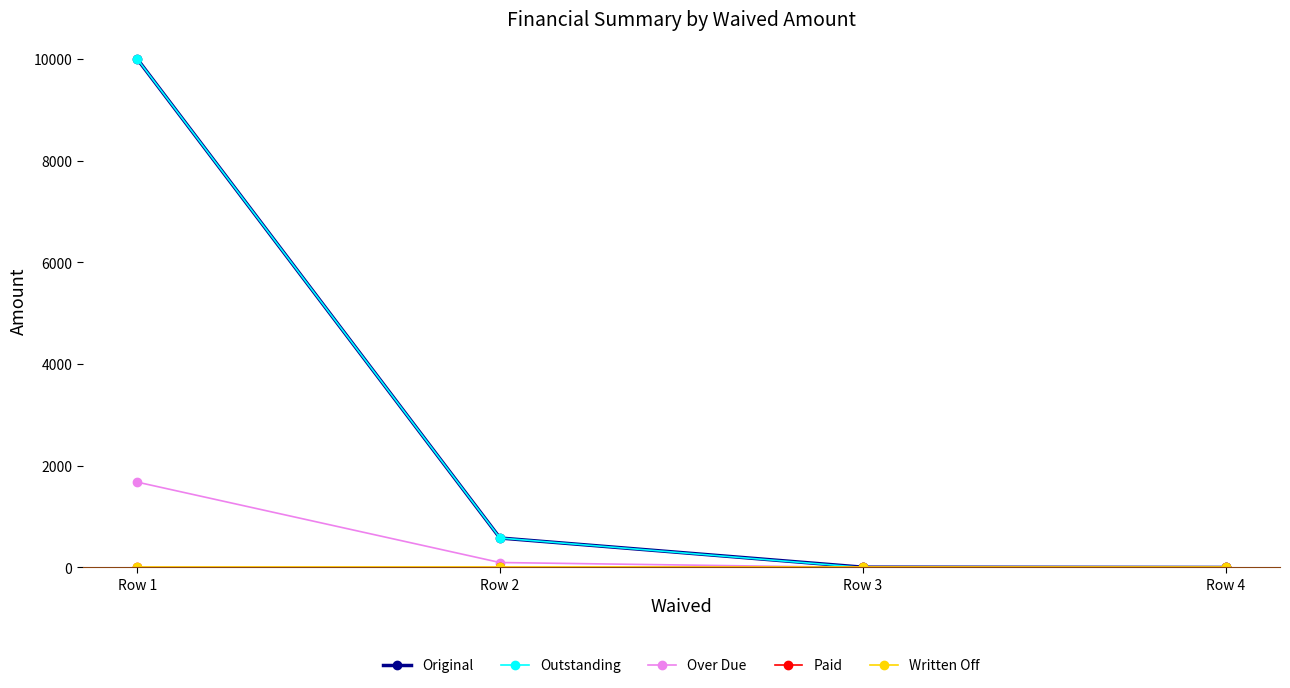

What is the spread (max minus min) of values at Row 1?

10000.0